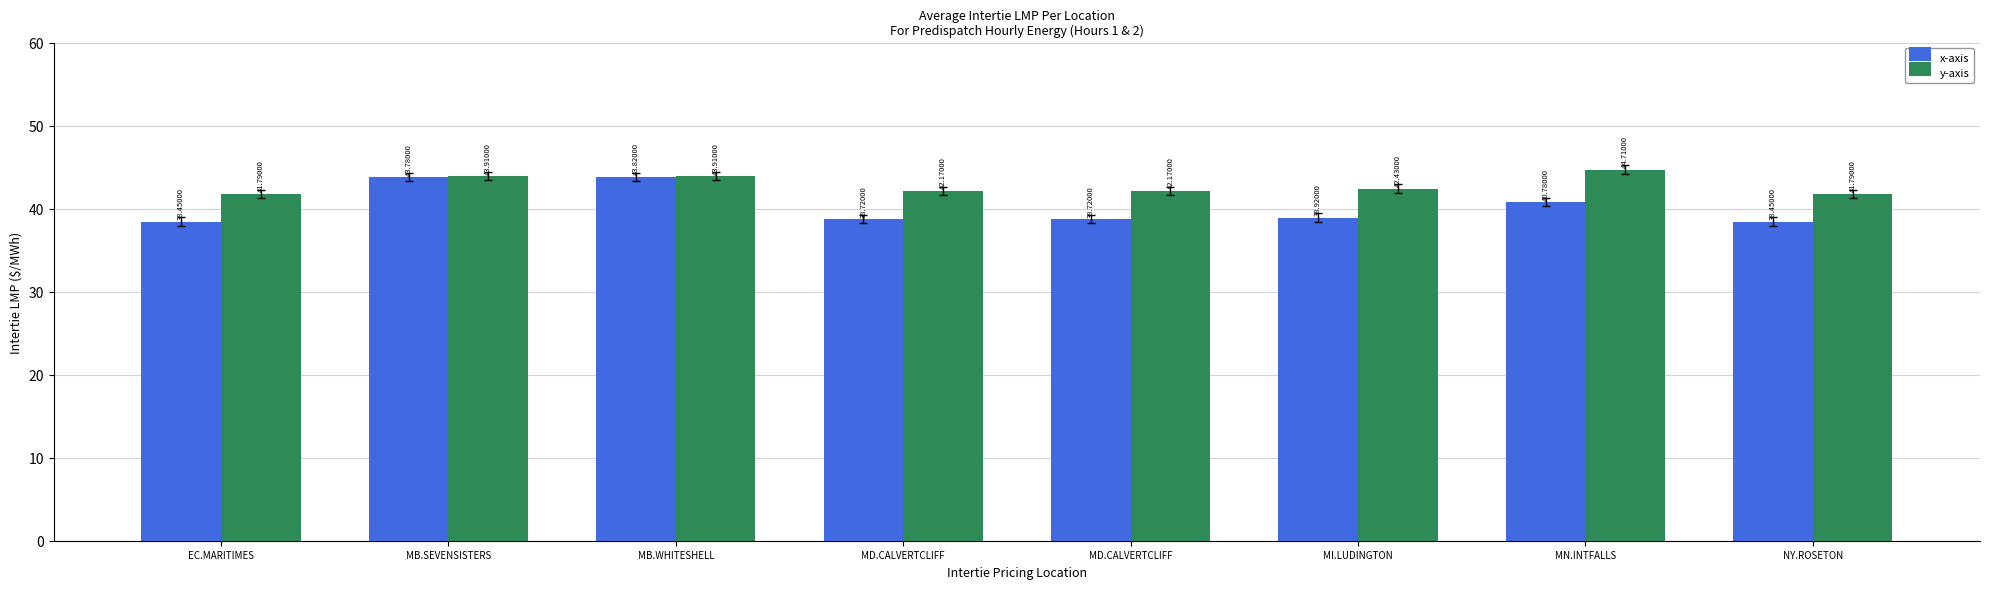

Is the value of x-axis at MB.SEVENSISTERS greater than the value of y-axis at NY.ROSETON?

Yes